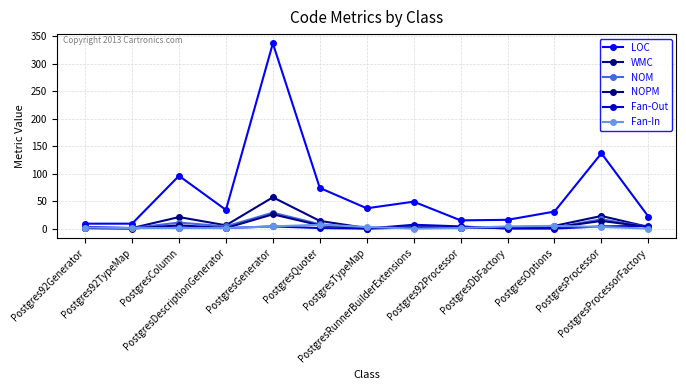

Which has a higher value, PostgresTypeMap or PostgresGenerator?

PostgresGenerator